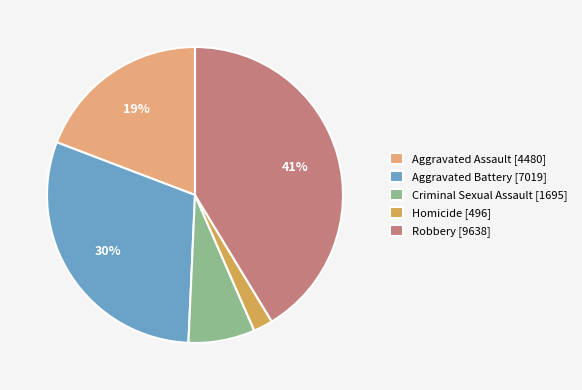

Which category has the smallest portion of the pie?

Homicide